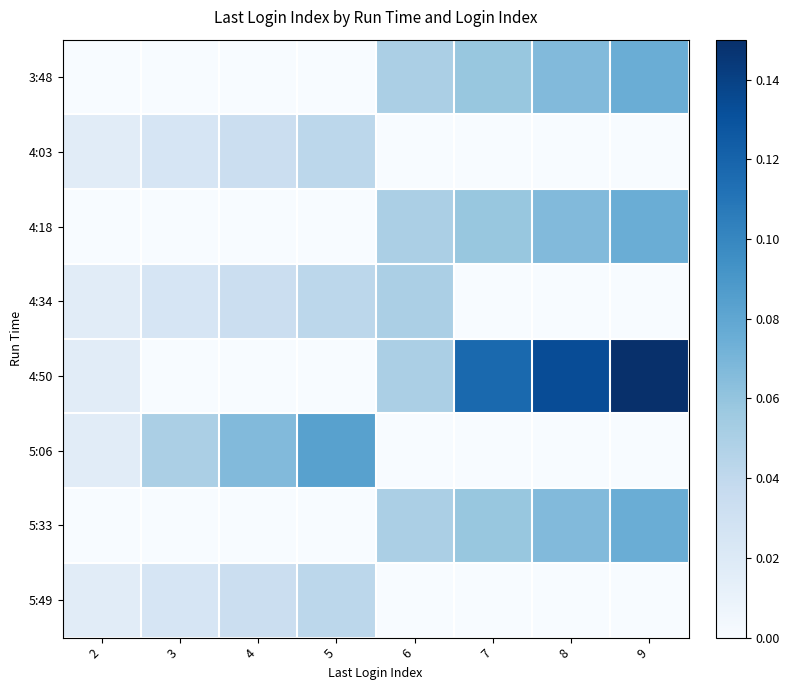

Rank the series at 6 from highest to lowest value.

3:48, 4:18, 4:34, 4:50, 5:33, 4:03, 5:06, 5:49